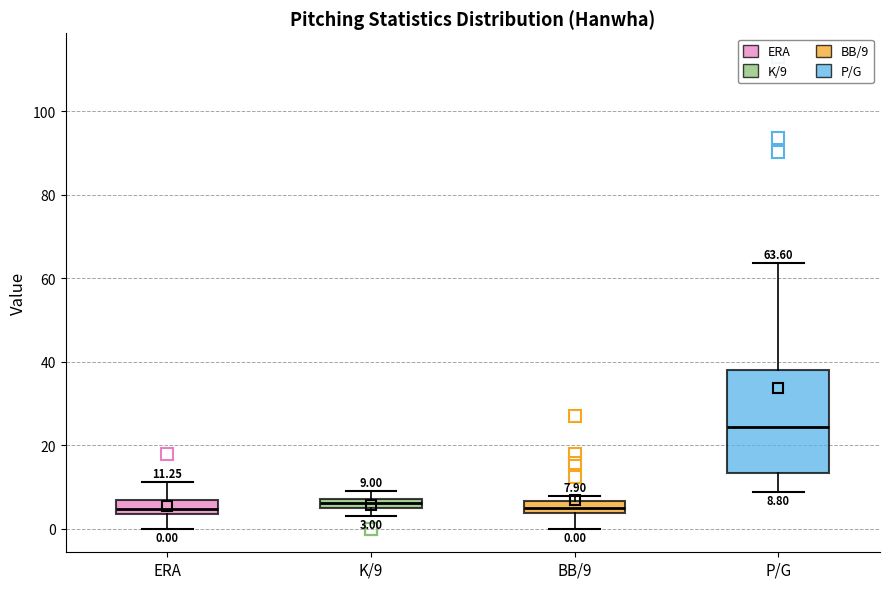

Comparing the boxes themselves (not the whiskers), which one is the tallest?

P/G